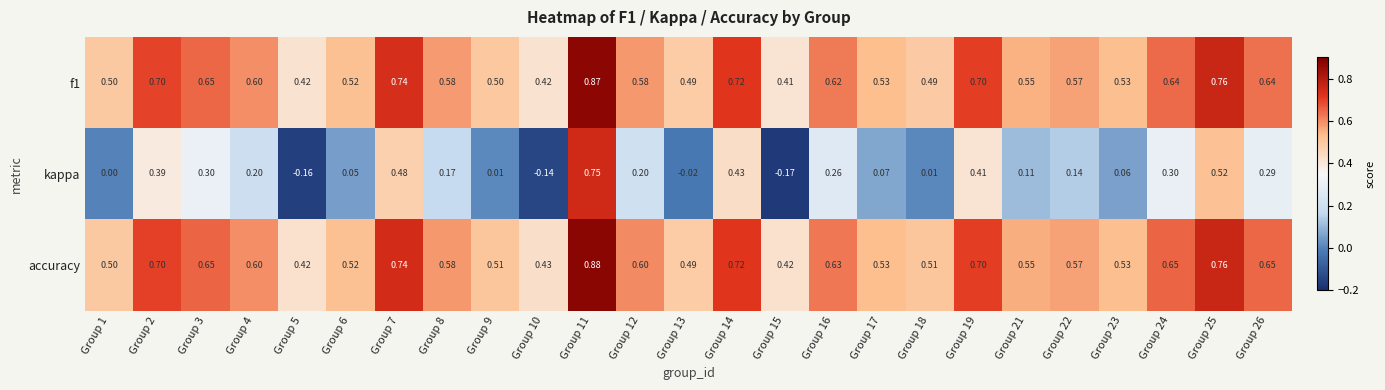

Is the value of accuracy at Group 11 greater than the value of f1 at Group 2?

Yes